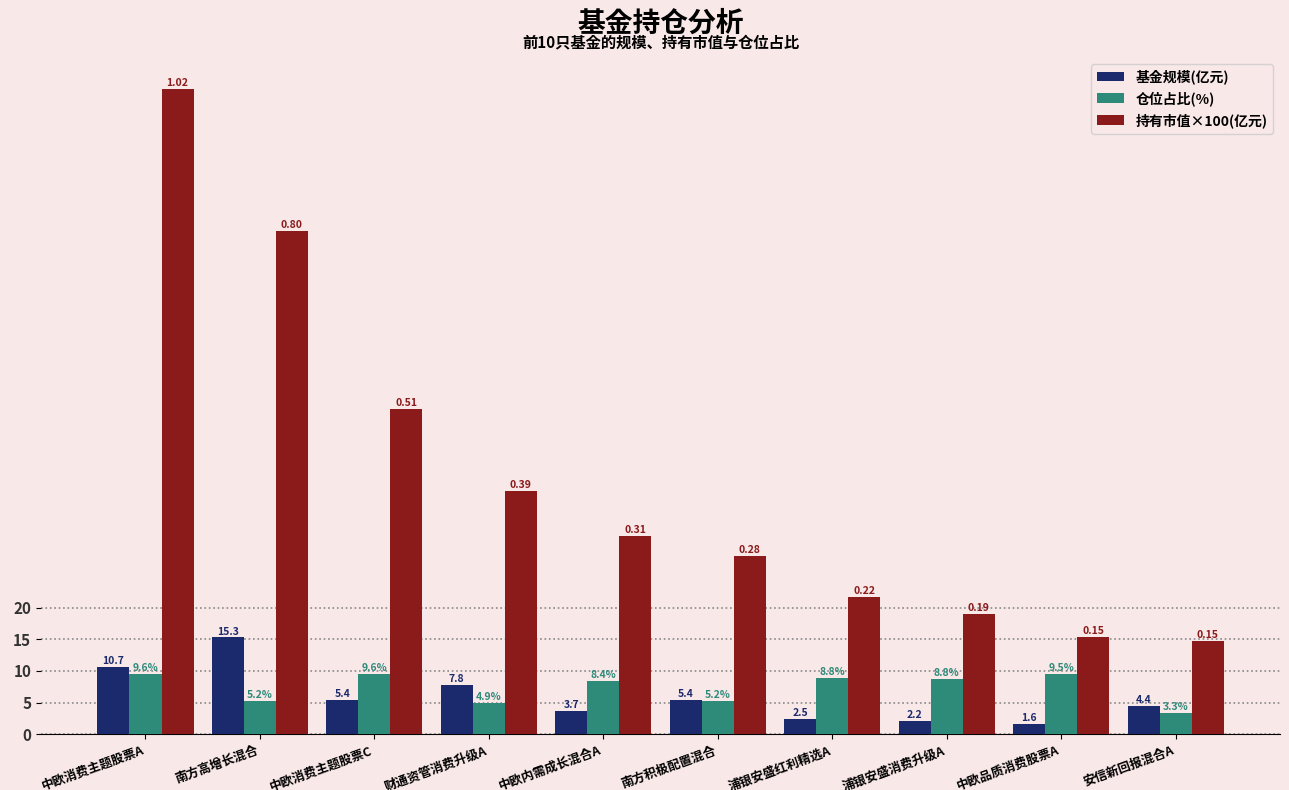

What is the label of the 10th bar from the right?

中欧消费主题股票A